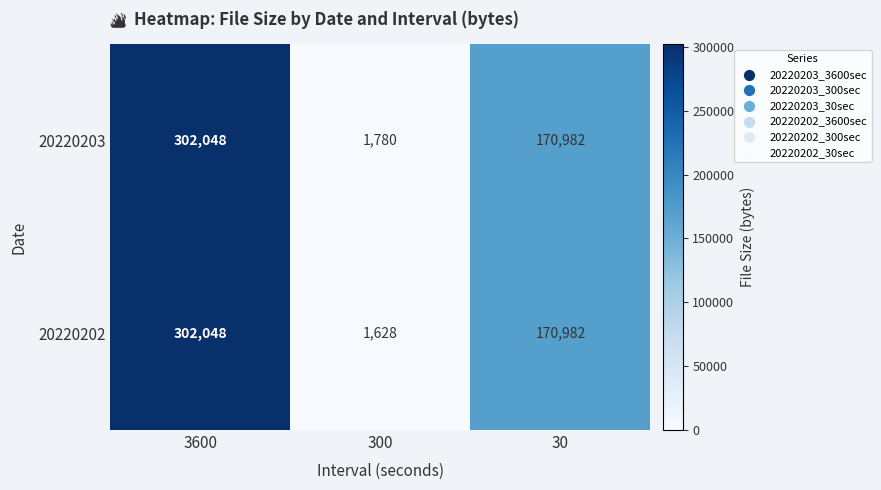

Is it true that 20220203 equals 265662 at 30?

False